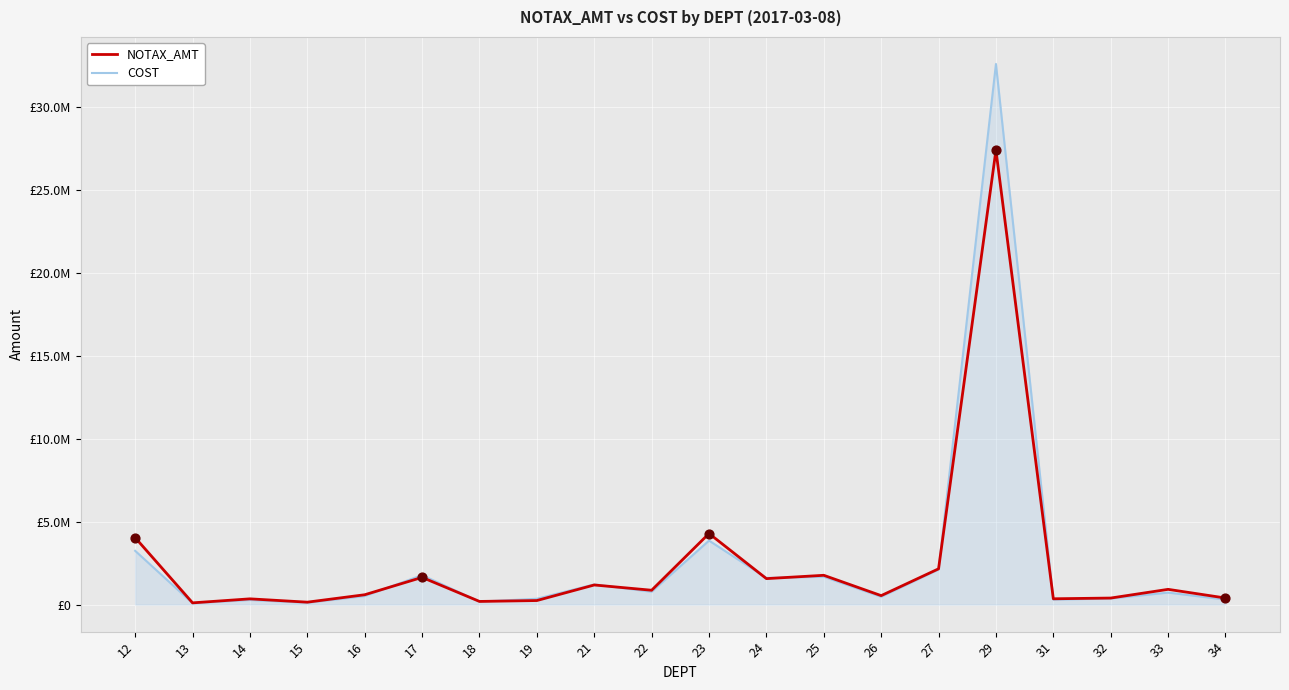

Is the value of COST at 18 greater than the value of NOTAX_AMT at 31?

No